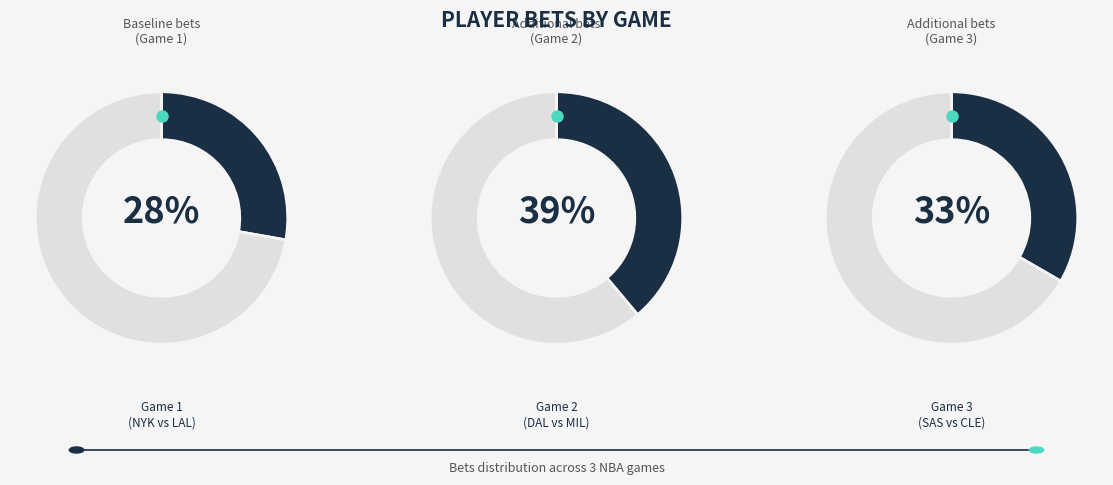

Is the sum of Game 3 and Game 2 greater than half?

Yes